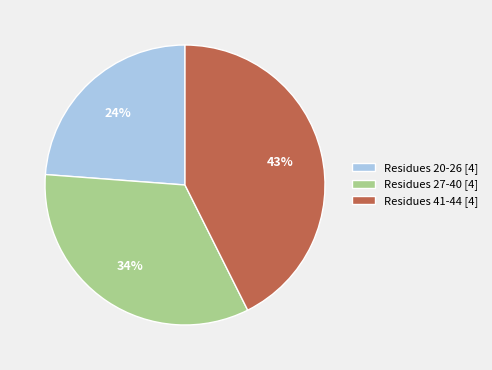

True or false: Residues 27-40 [4] accounts for 26% of the total.

False